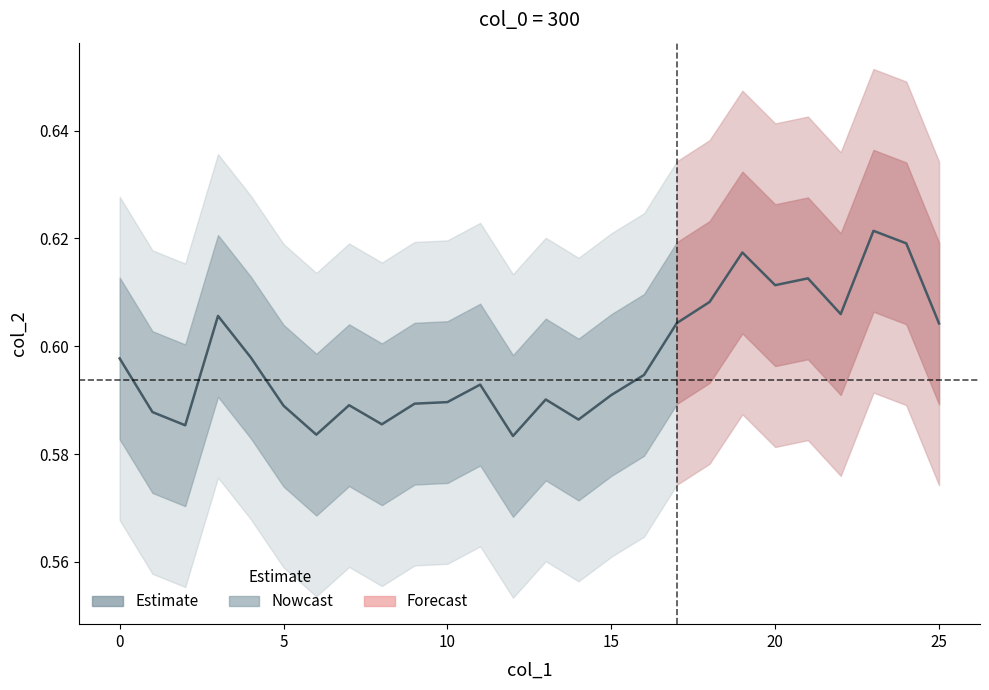

The value at 16 is 0.6. True or false?

True